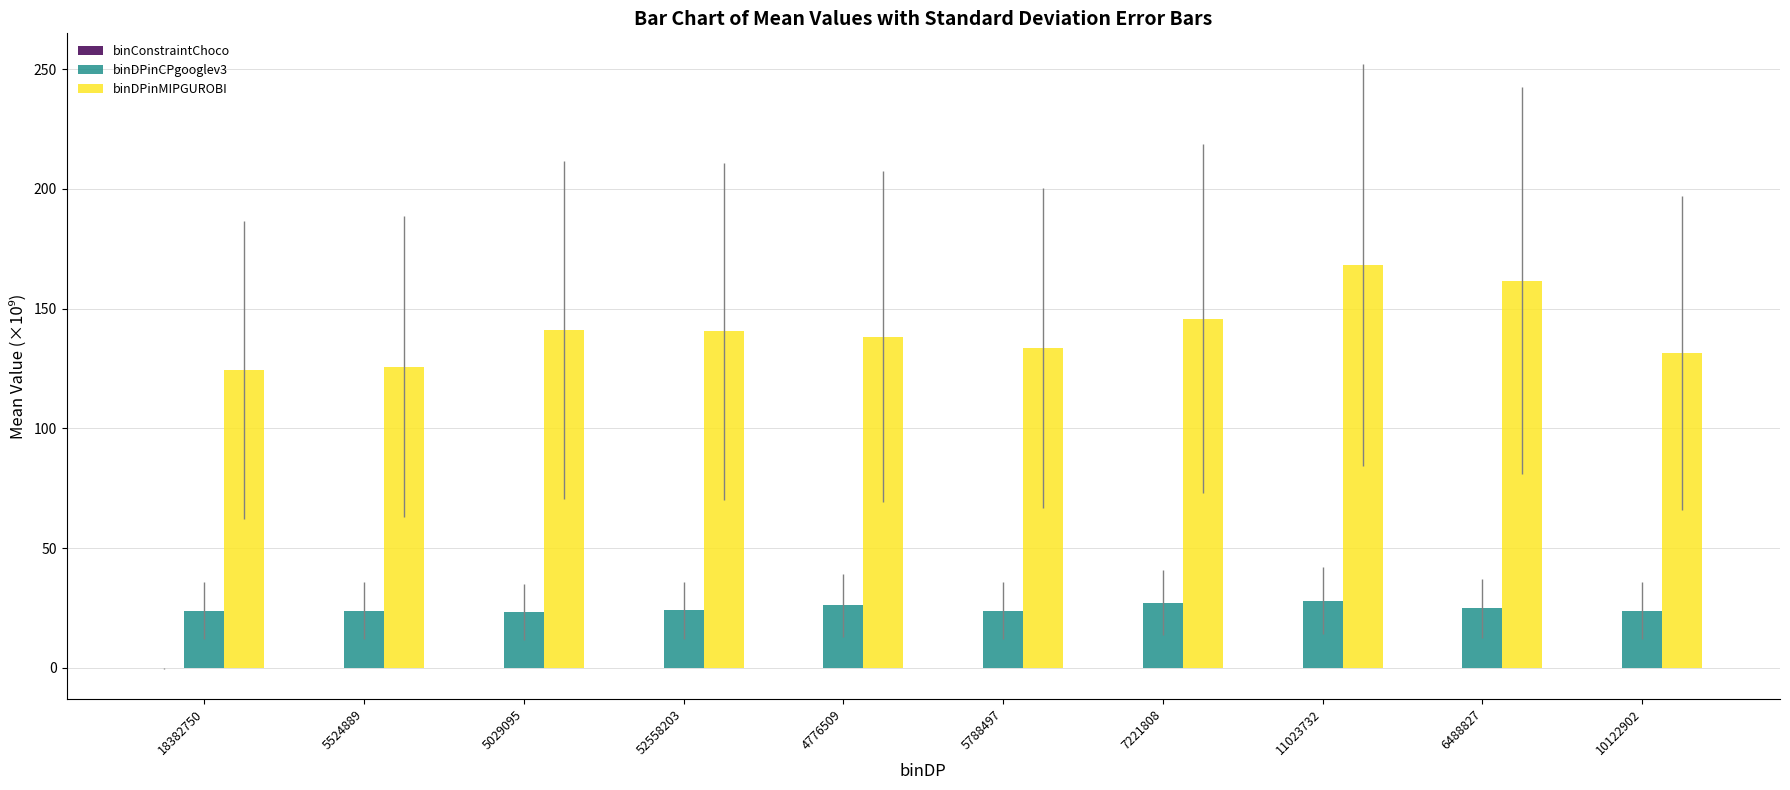

Which series changed the most between 5029095 and 7221808?

binDPinMIPGUROBI